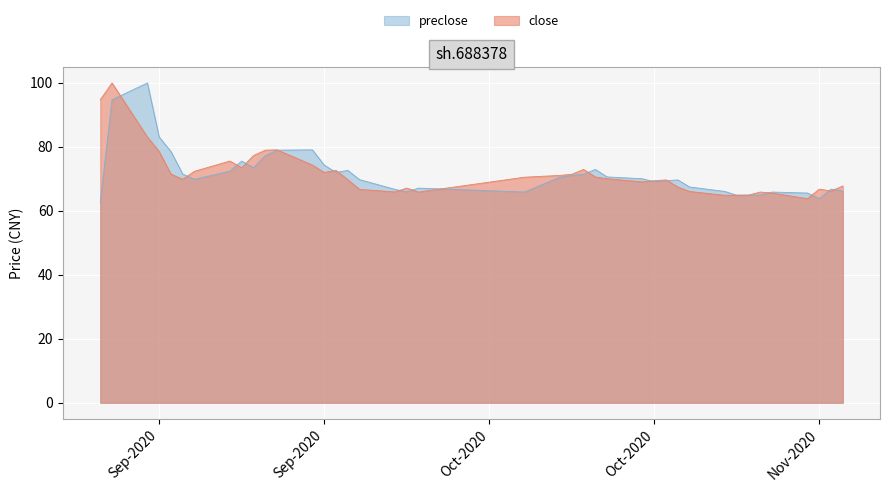

Does the chart display data point markers on the line(s)?

No